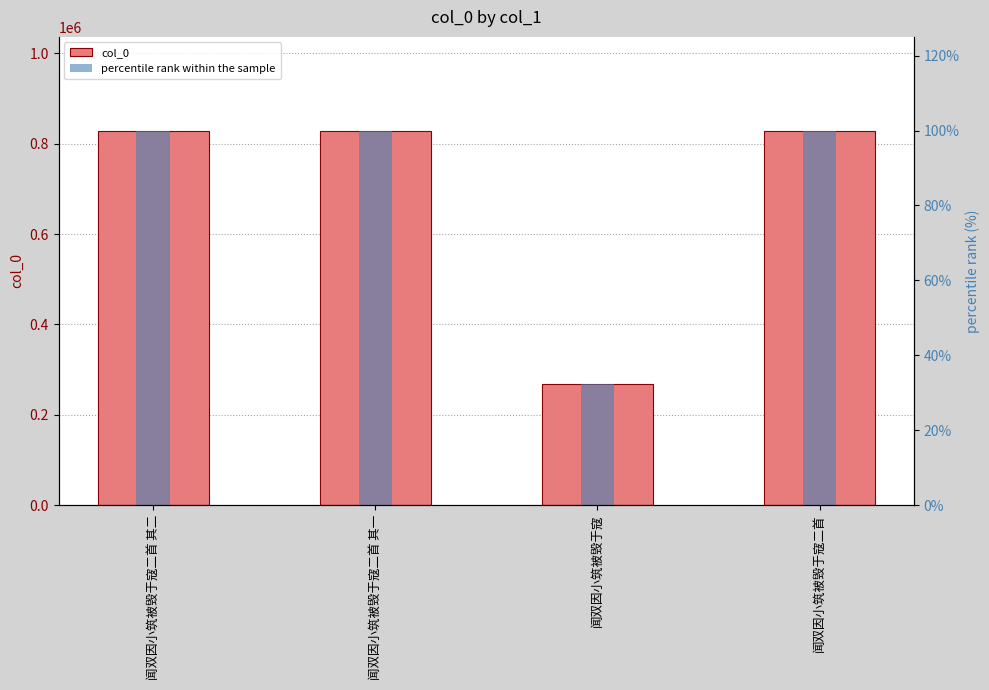

Rank the series at 闻双因小筑被毁于寇二首 其一 from lowest to highest value.

percentile rank within the sample, col_0